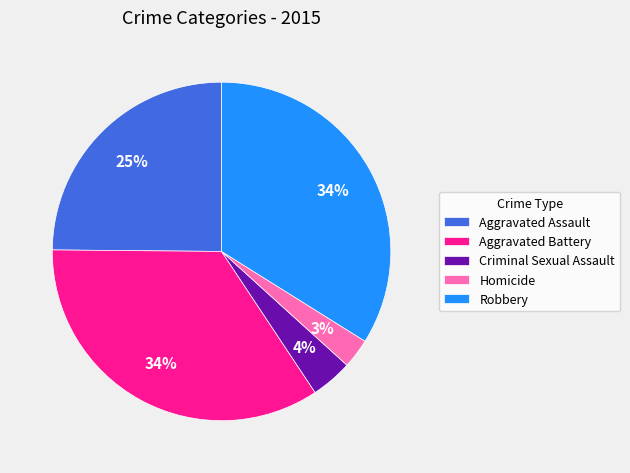

The Criminal Sexual Assault slice represents 4% of the pie. True or false?

True